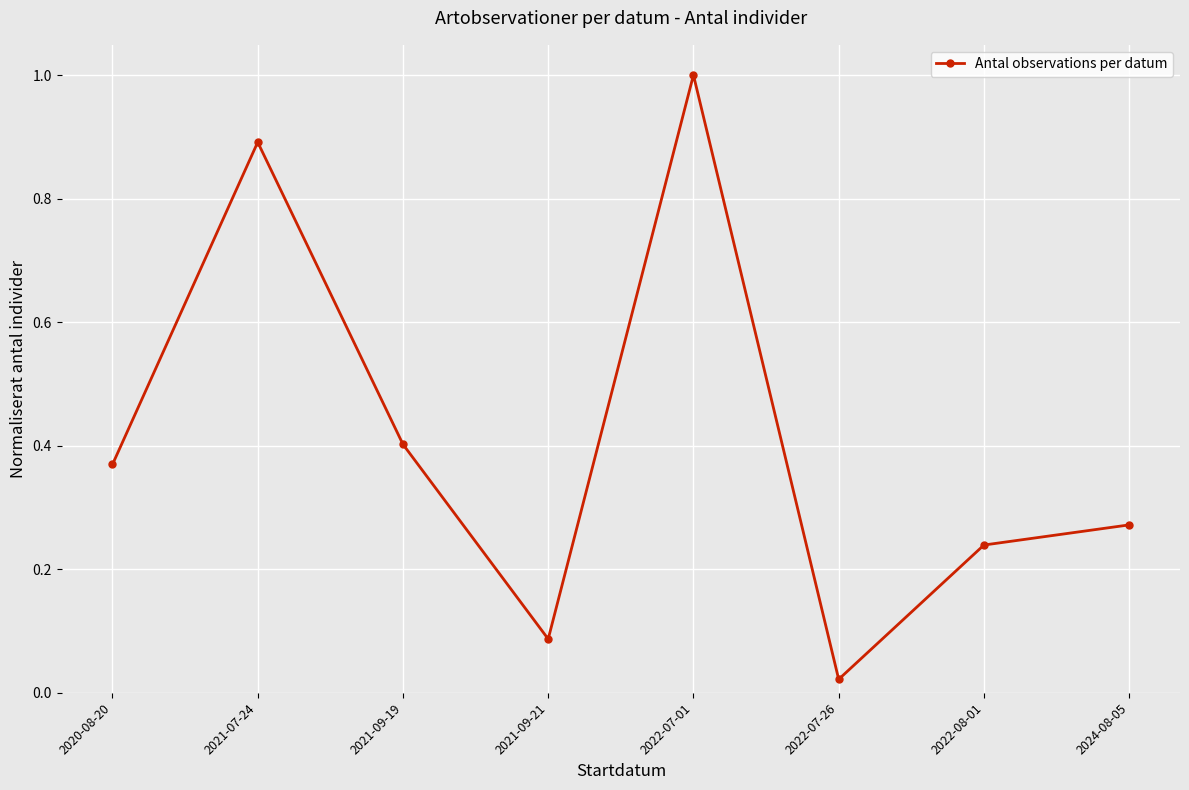

How many interior local valleys (lower than both neighbors) does the data have?

2